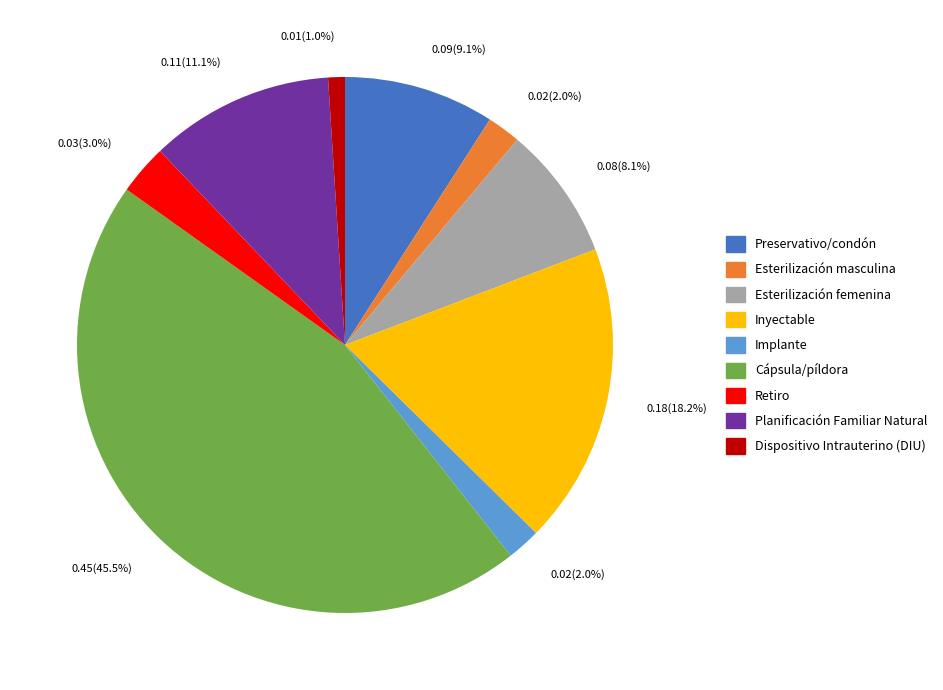

Combined, do Preservativo/condón and Cápsula/píldora account for over 50%?

Yes